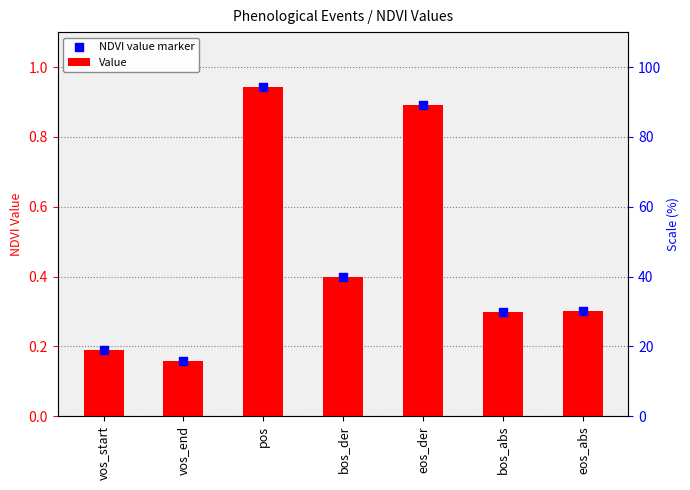

Which series contains the highest Y value?

Value